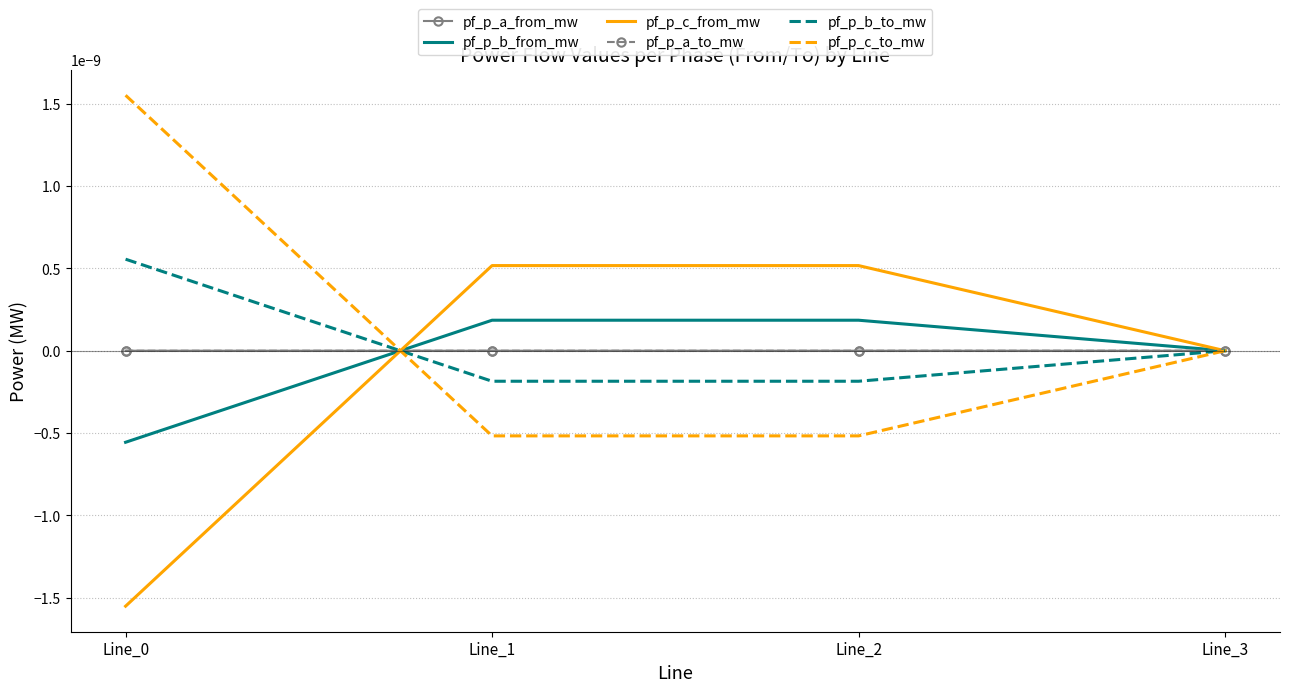

Is it true that pf_p_a_from_mw equals -0.0 at Line_3?

True